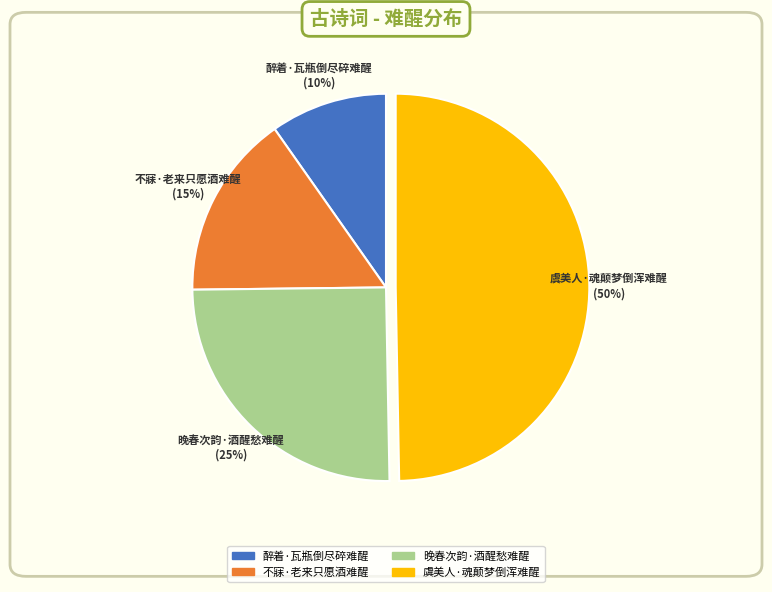

To the nearest percent, what is the difference between the largest and smallest slice percentages?

40%